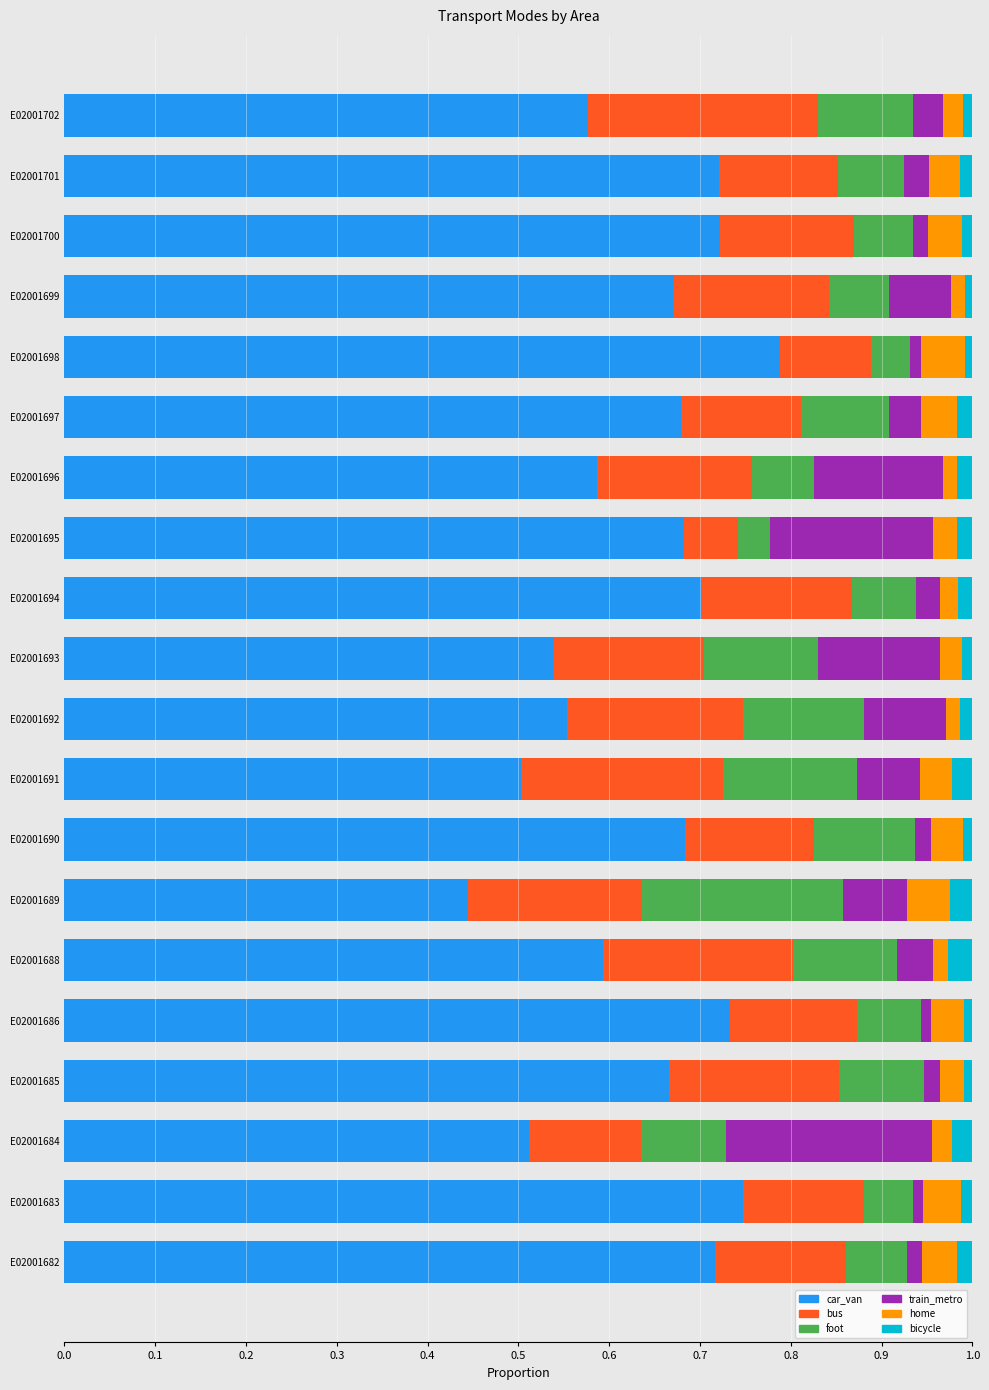

At which label does car_van reach its peak?

E02001698